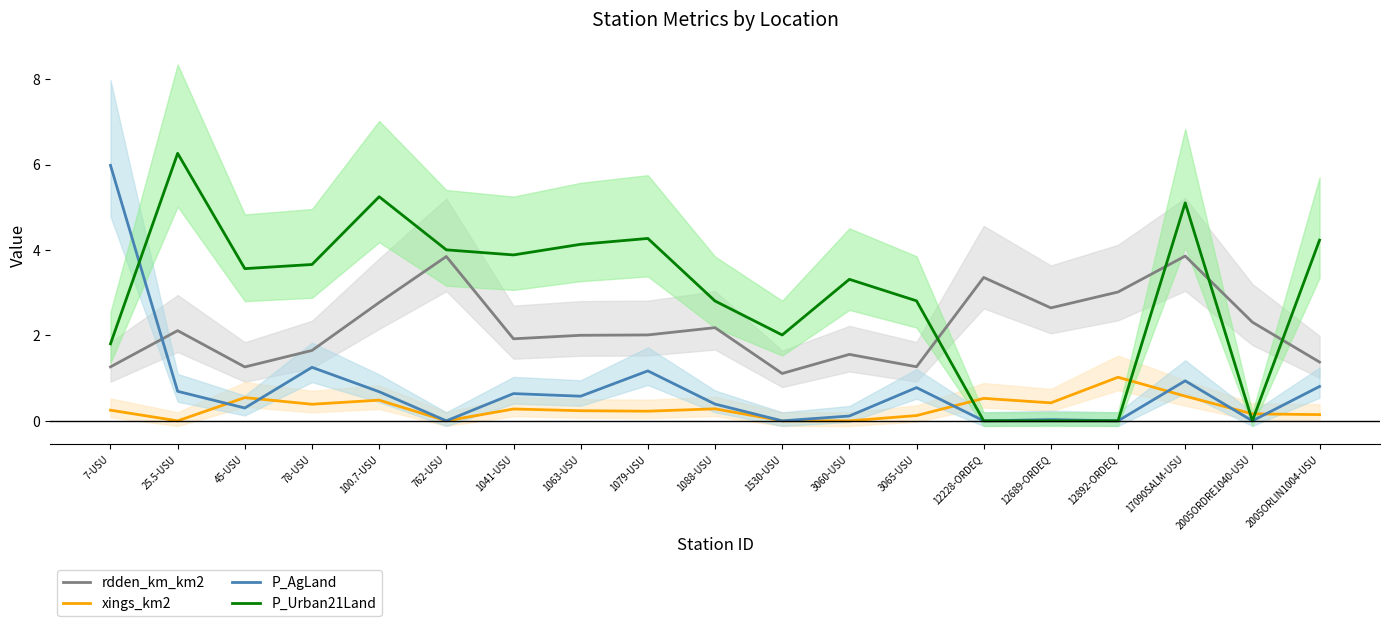

What is the difference between the maximum and second lowest values in the P_Urban21Land series?

6.3